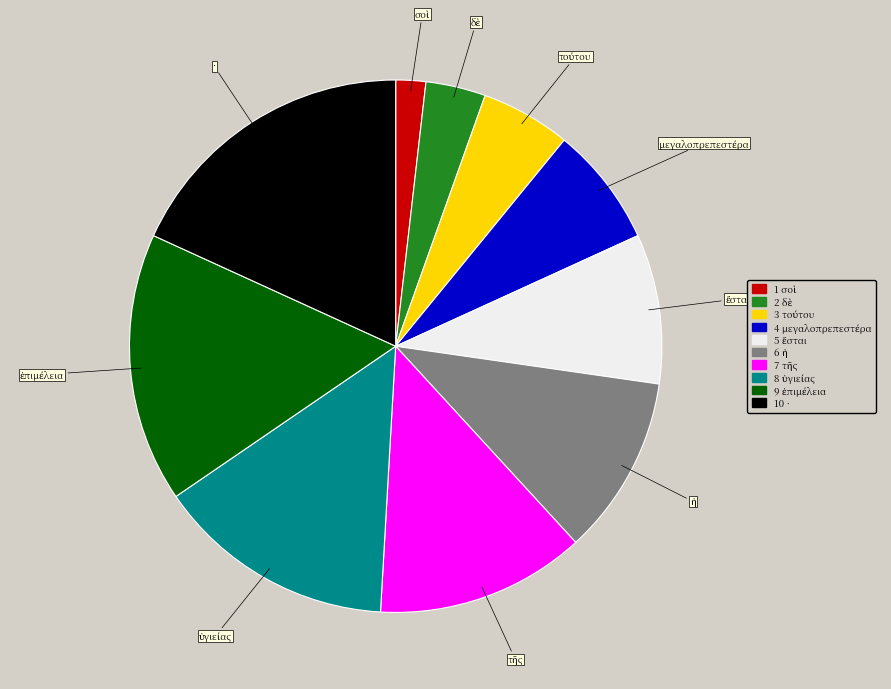

Is there any slice that represents more than half of the pie?

No